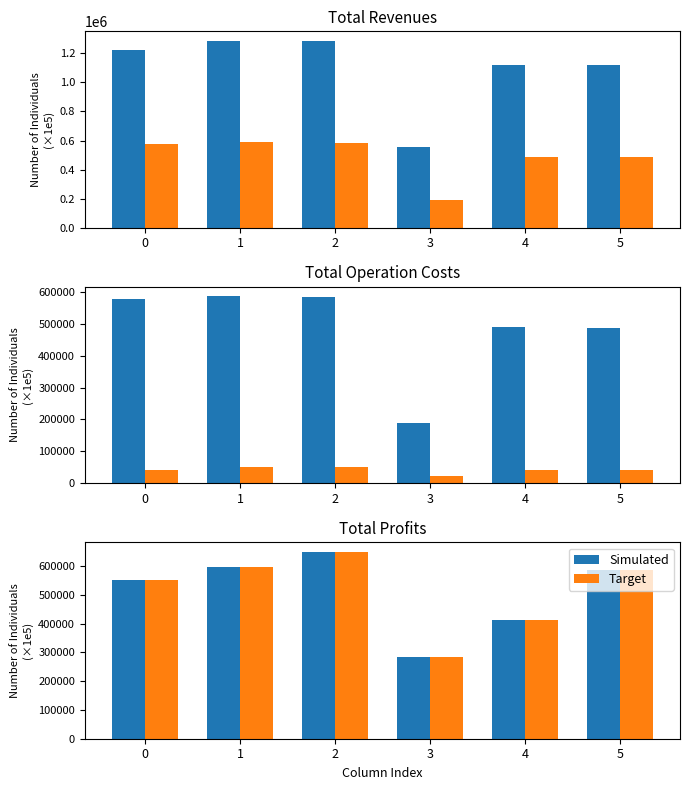

Reading left to right, transcribe all the data shown in this chart.

Simulated: 0=551891.0	1=596151.8	2=650294.1	3=283173.7	4=411426.4	5=586708.0
Target: 0=551891.0	1=596151.8	2=650294.1	3=283173.7	4=411426.4	5=586708.0